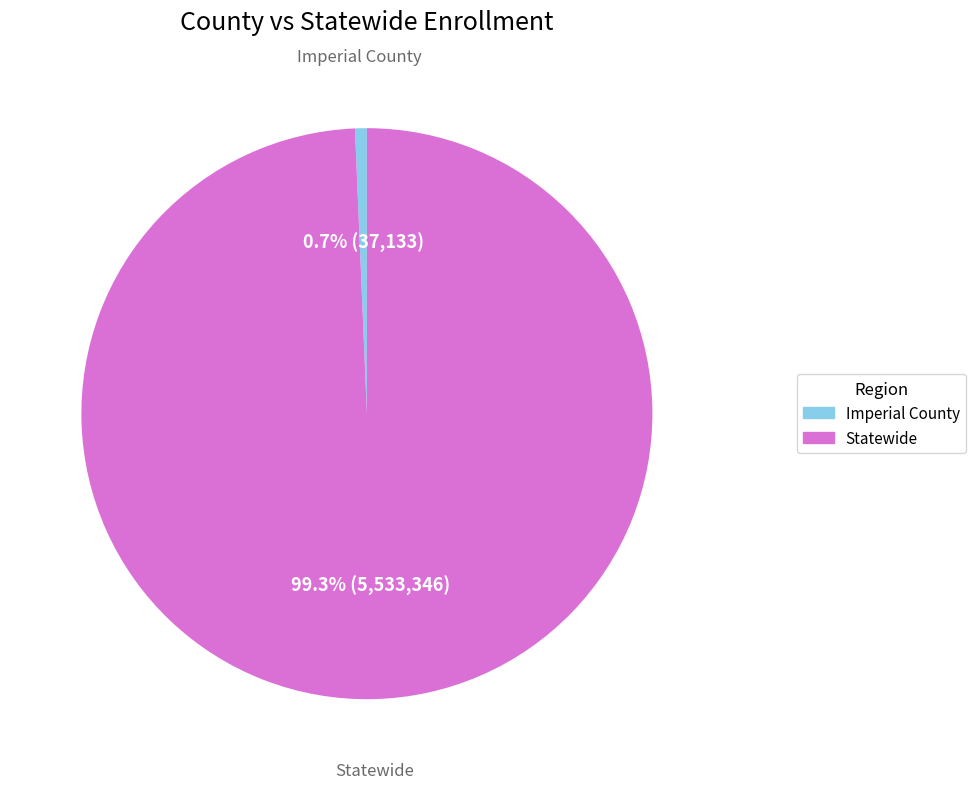

To the nearest percent, what is the difference between the Imperial County and Statewide slice percentages?

99%